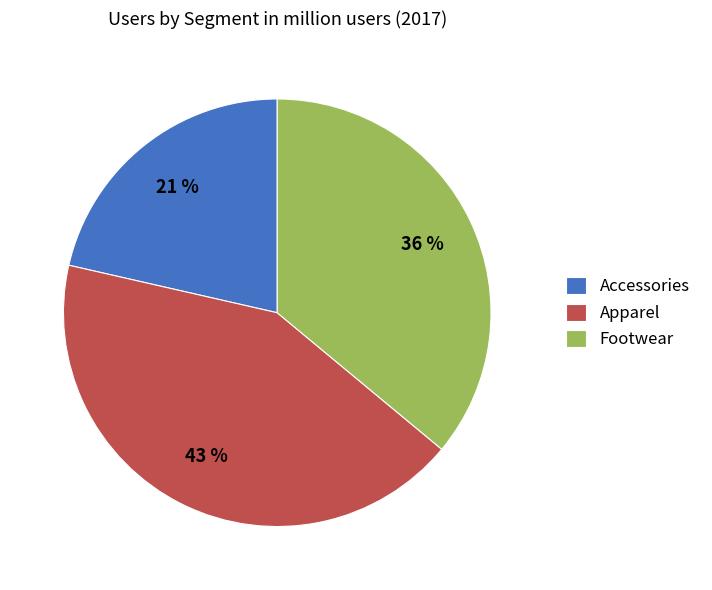

What percentage is the Footwear slice, to the nearest percent?

36%